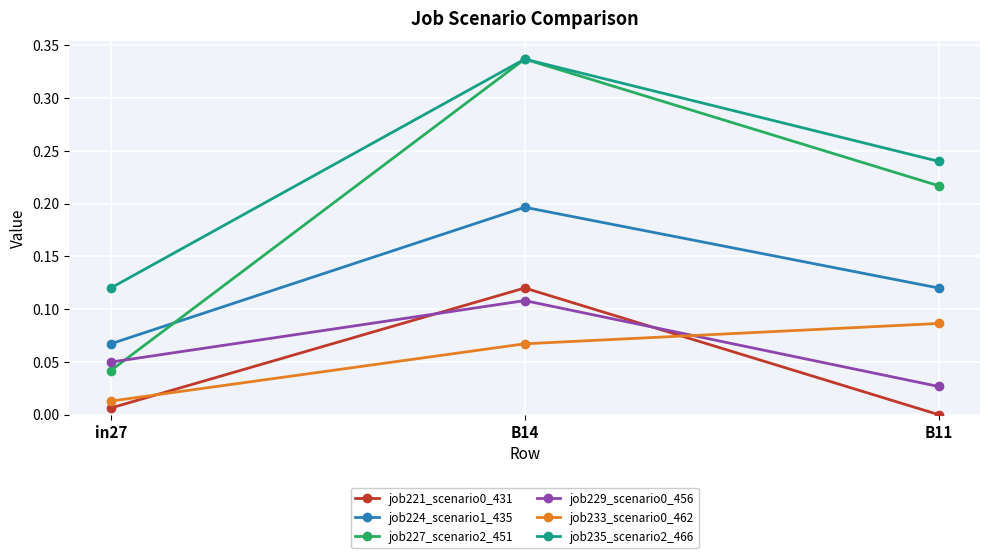

At which label is job224_scenario1_435 closest to 0?

in27